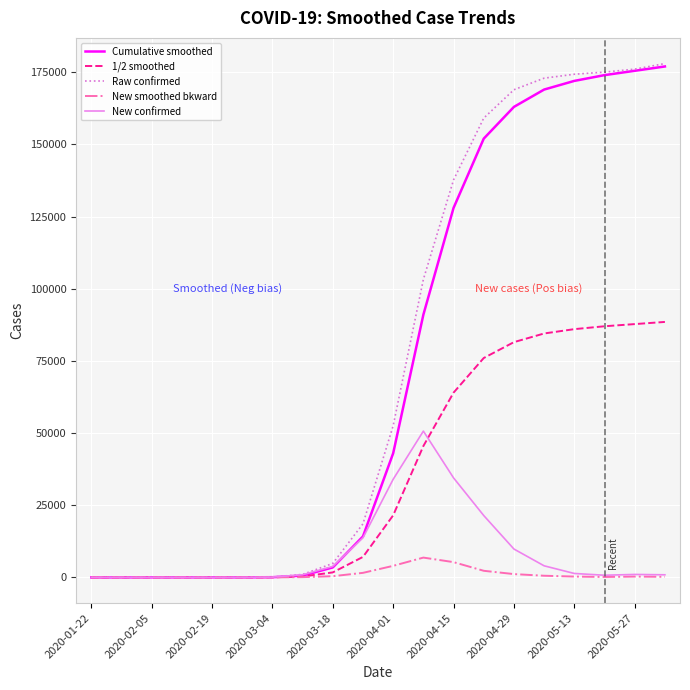

The value of Raw confirmed at 2020-01-22 is 0.0. True or false?

True